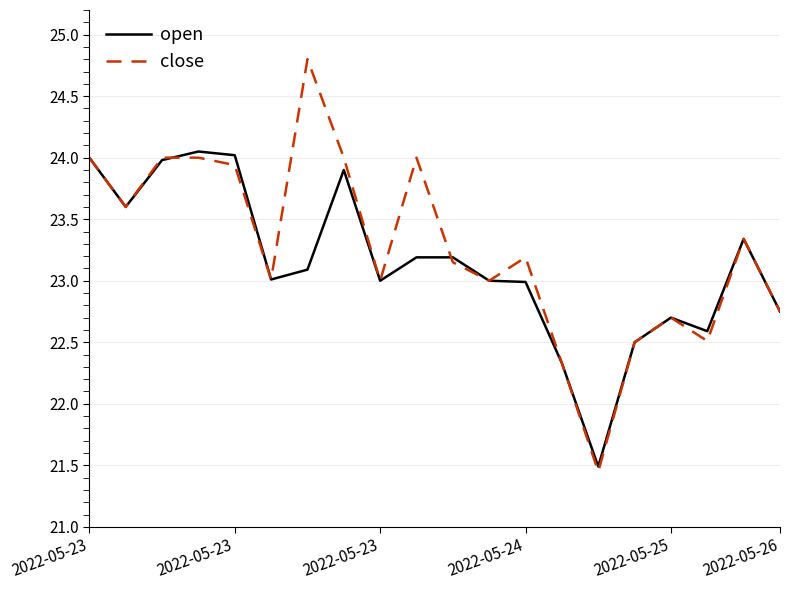

Which series has the widest spread of values?

close